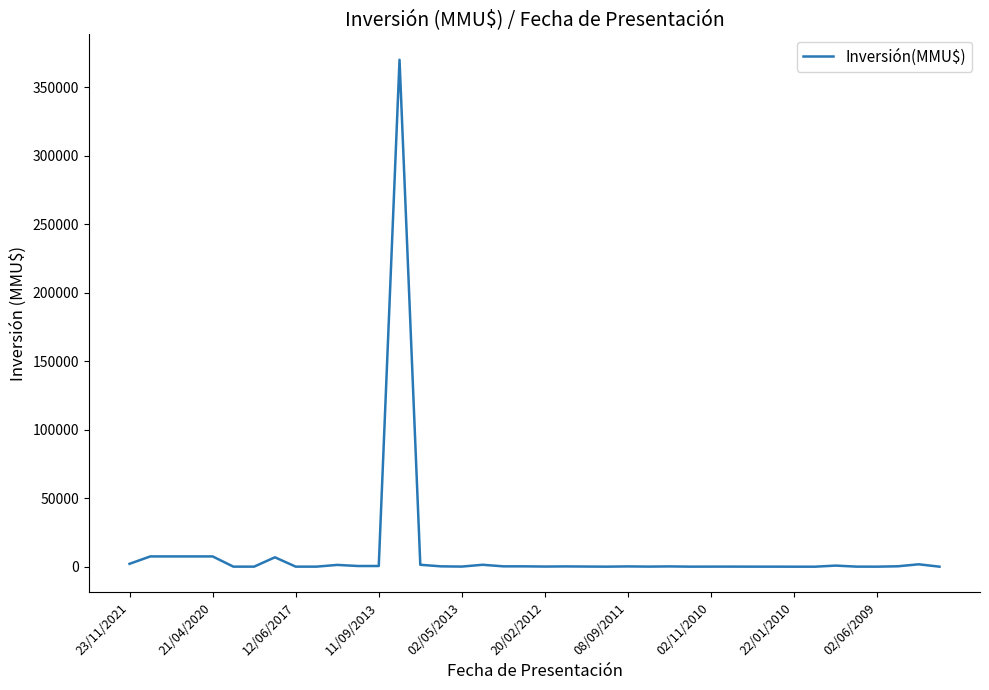

What is the greatest value displayed?

370000